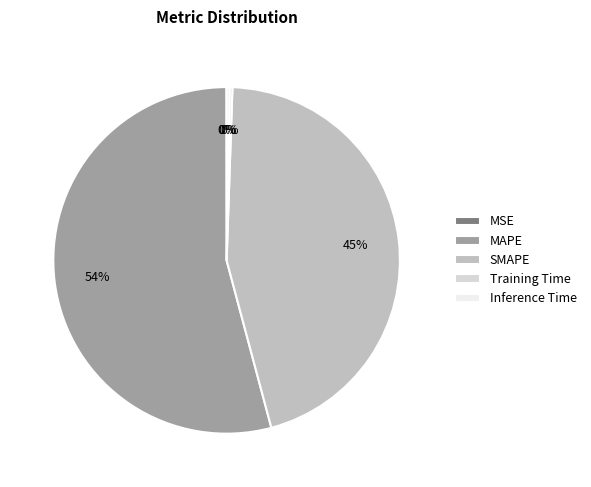

Combined, do SMAPE and MAPE account for over 50%?

Yes